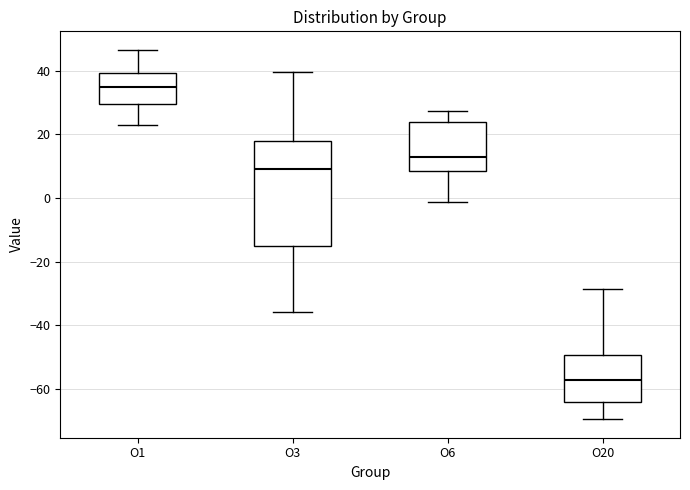

Which box is the tallest, from its lower edge to its upper edge?

O3